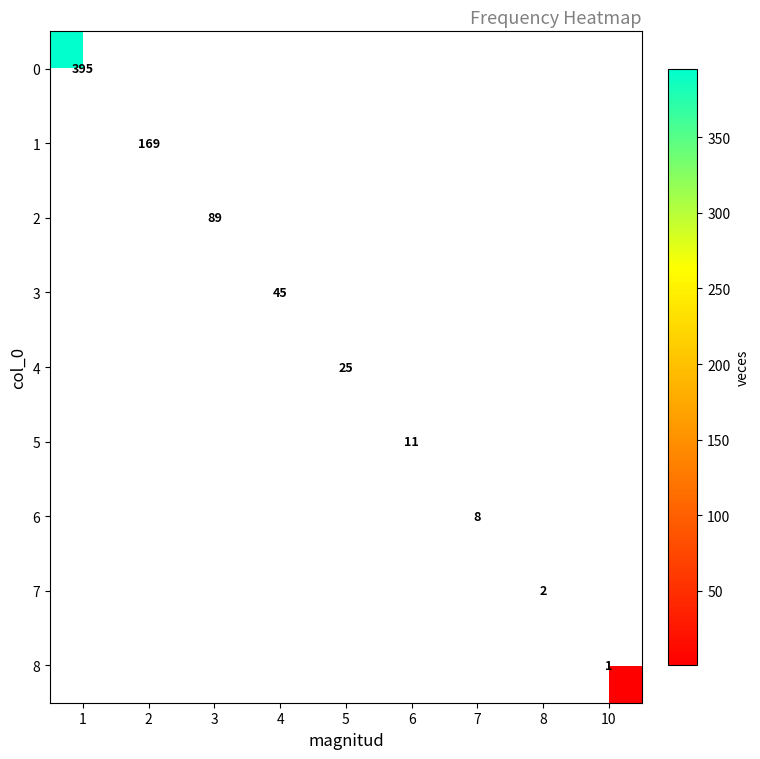

What is the highest value of the 0 series?

395.0